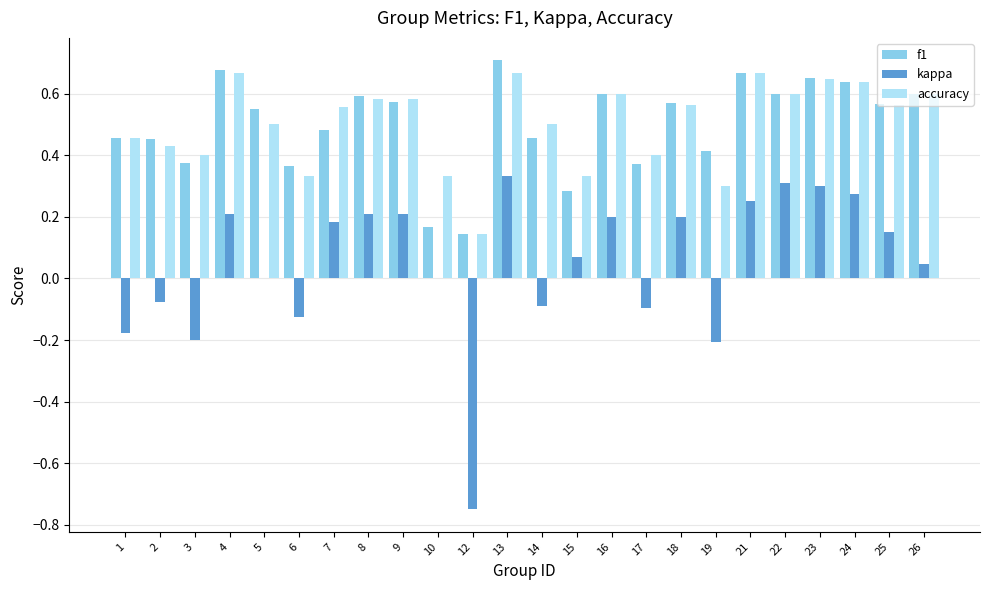

What is the sum of the f1 values at 9 and 24?

1.2